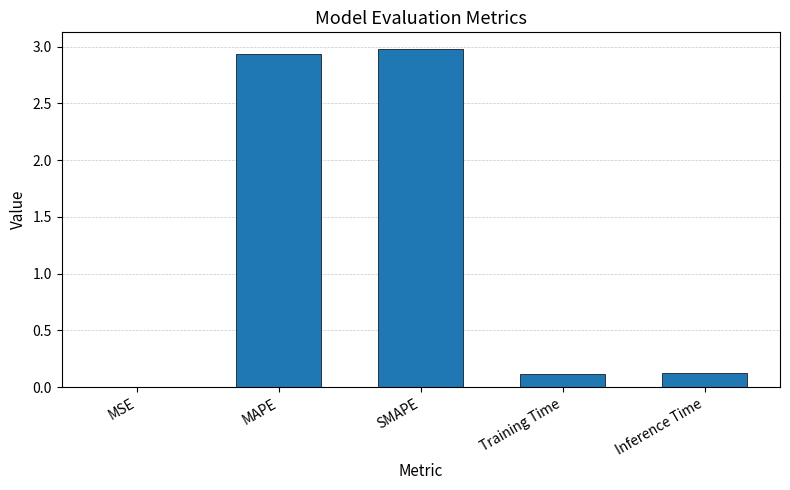

Are the bars grouped side by side (vs. stacked)?

No